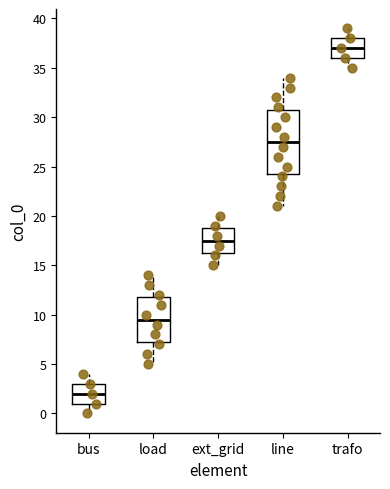

Which box has the highest median line?

trafo